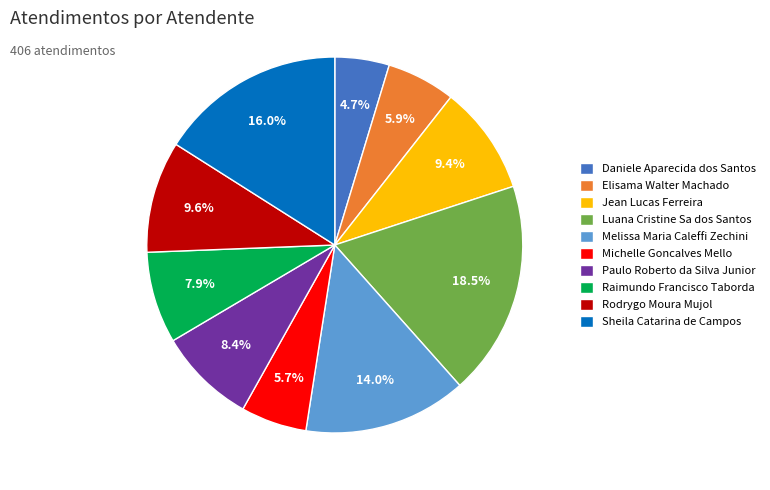

Is the sum of Daniele Aparecida dos Santos and Elisama Walter Machado greater than half?

No